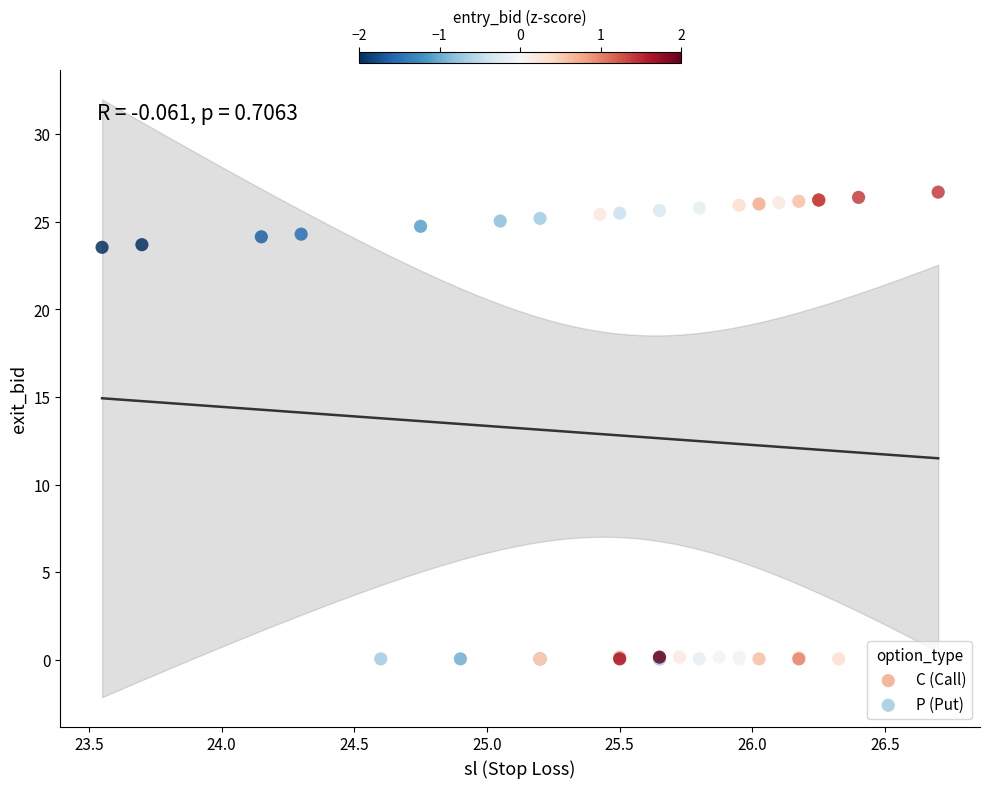

Which series reaches the maximum Y coordinate?

C (Call)